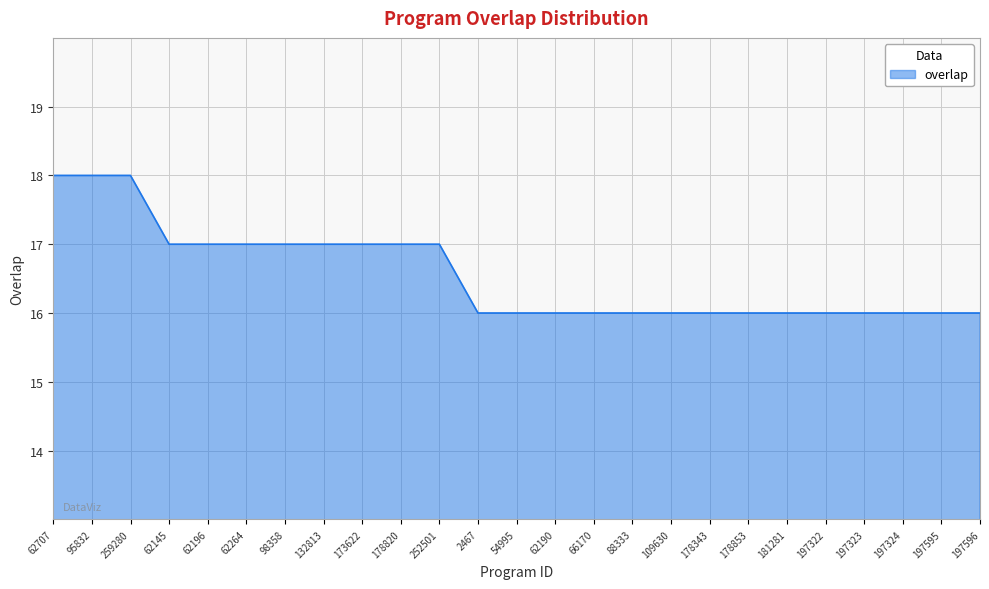

Which has a higher value, 197324 or 62196?

62196